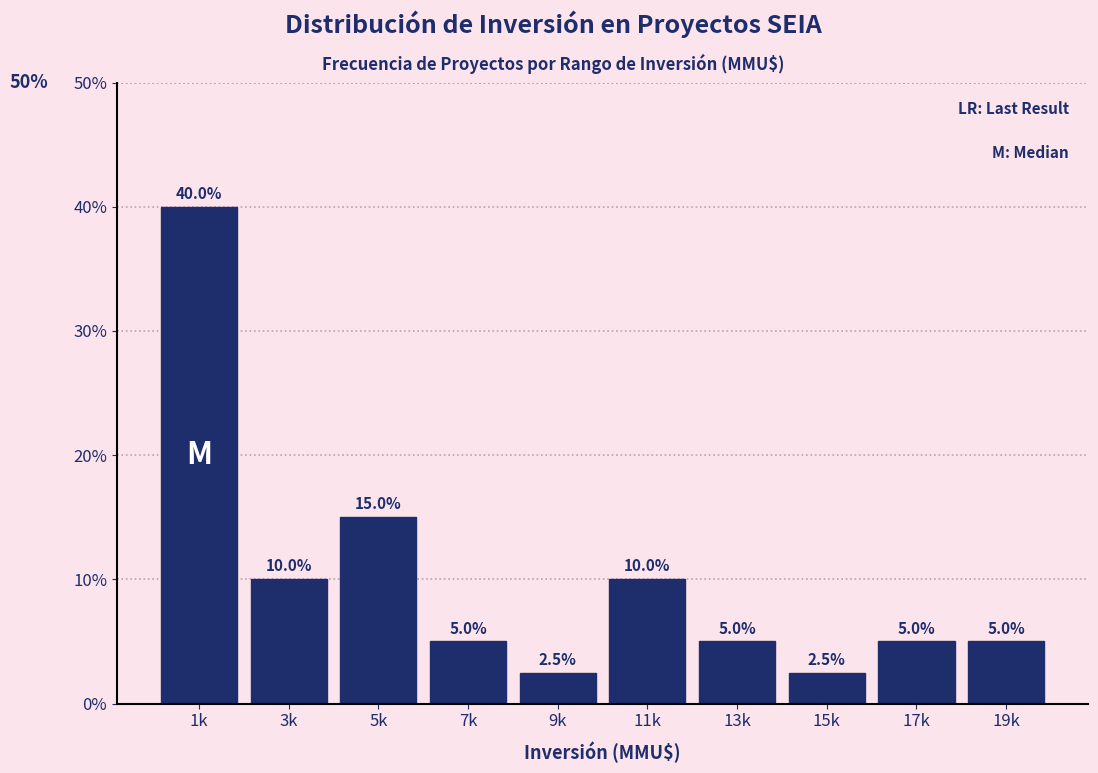

Reading right to left, extract all data points from this chart.

5.0	5.0	2.5	5.0	10.0	2.5	5.0	15.0	10.0	40.0